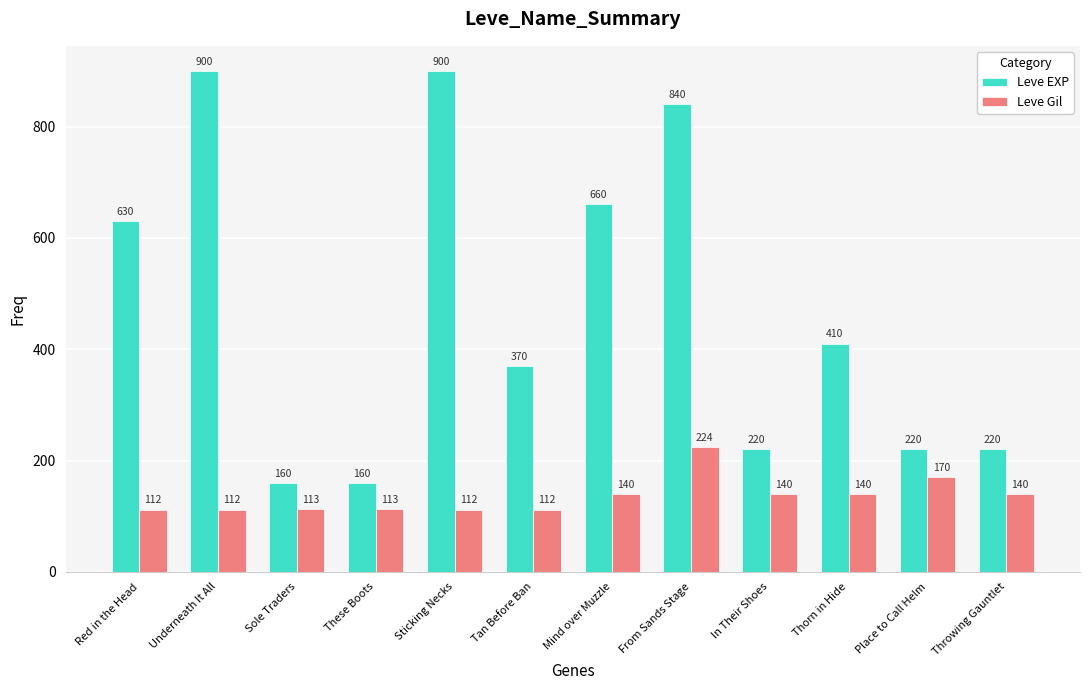

Reading left to right, extract all data points from this chart.

Leve EXP: Red in the Head=630	Underneath It All=900	Sole Traders=160	These Boots=160	Sticking Necks=900	Tan Before Ban=370	Mind over Muzzle=660	From Sands Stage=840	In Their Shoes=220	Thorn in Hide=410	Place to Call Helm=220	Throwing Gauntlet=220
Leve Gil: Red in the Head=112	Underneath It All=112	Sole Traders=113	These Boots=113	Sticking Necks=112	Tan Before Ban=112	Mind over Muzzle=140	From Sands Stage=224	In Their Shoes=140	Thorn in Hide=140	Place to Call Helm=170	Throwing Gauntlet=140